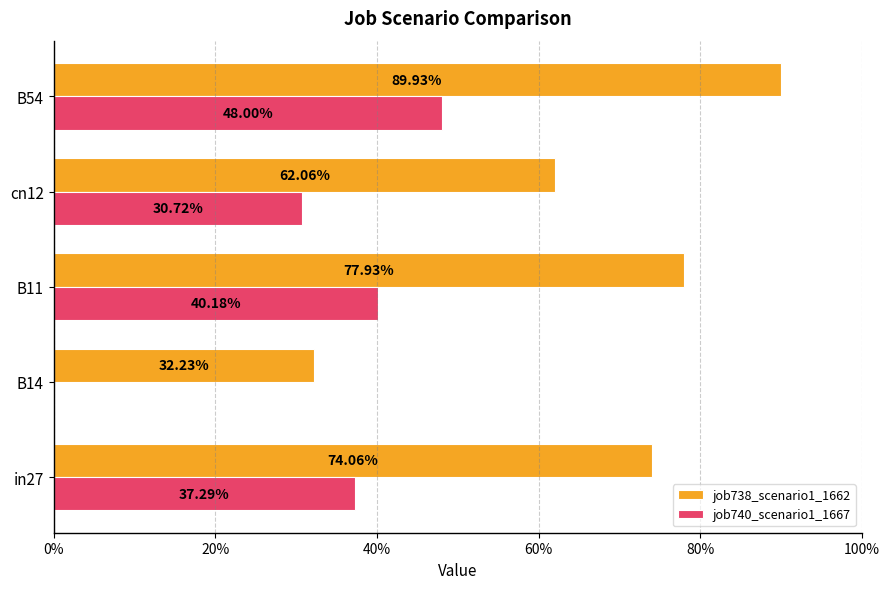

What are all the series names shown in the legend?

job738_scenario1_1662, job740_scenario1_1667